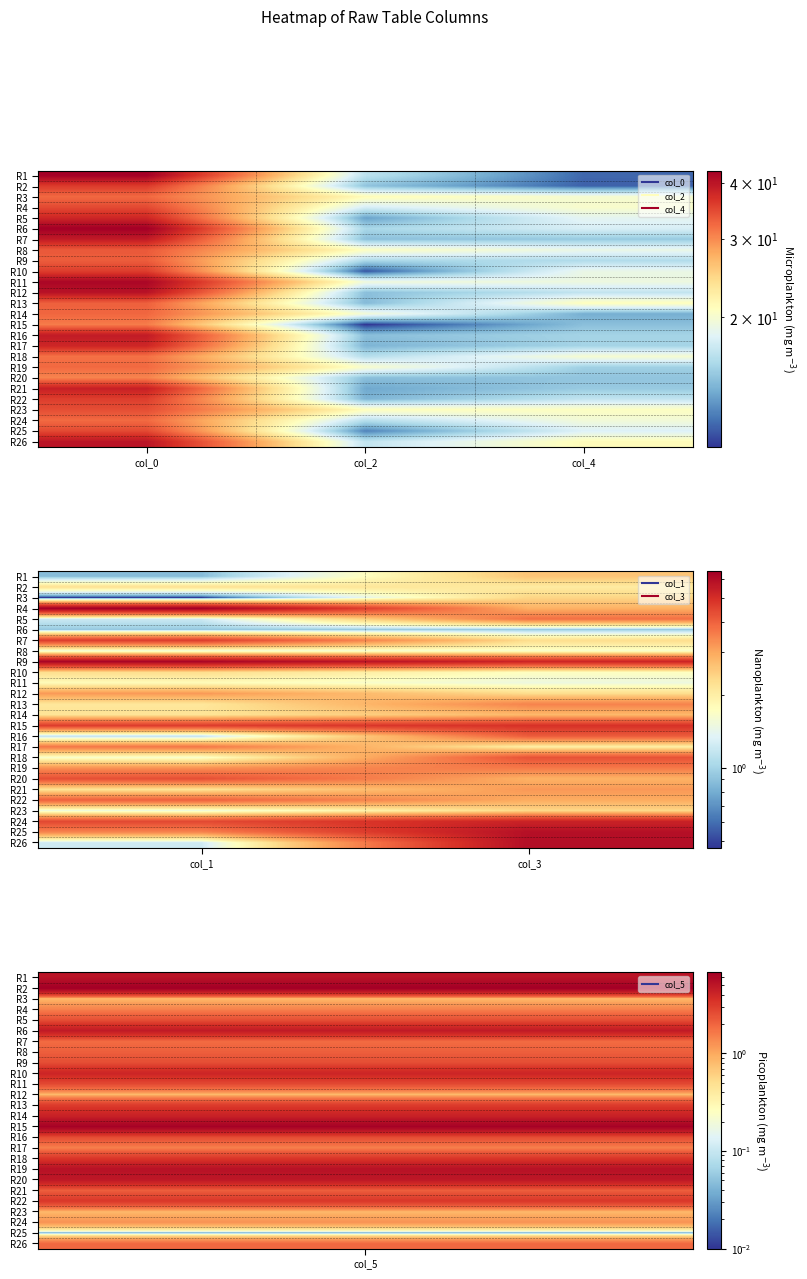

What is the total value across all series at col_1?

71.8